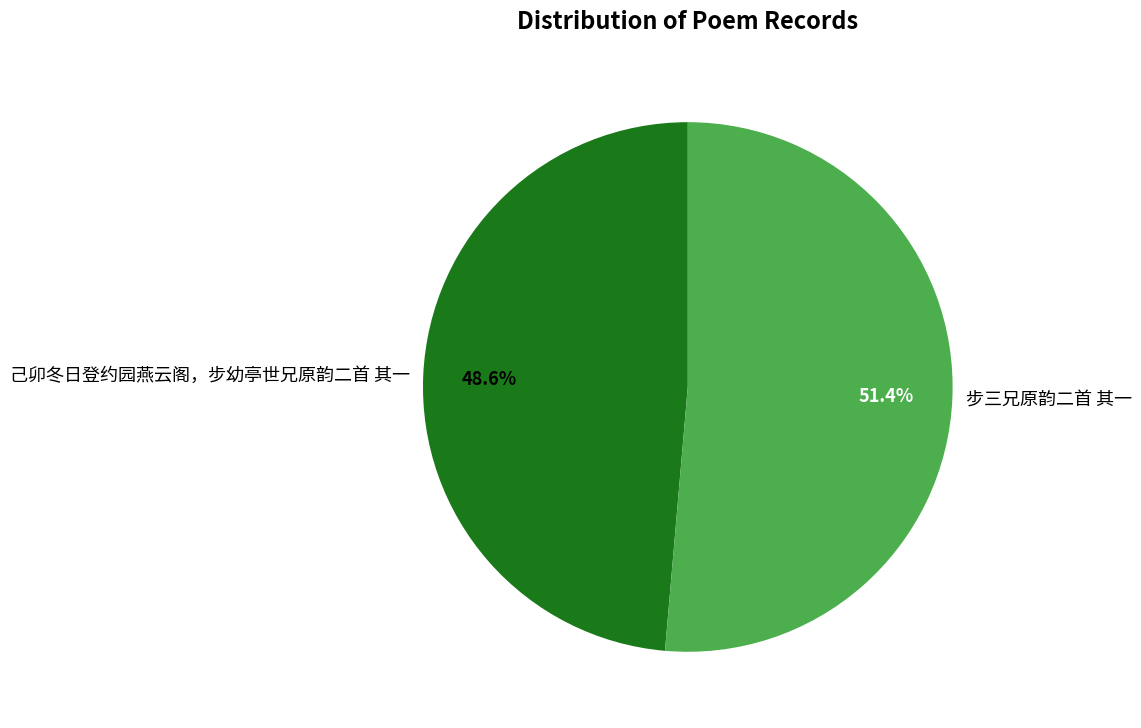

To the nearest percent, what portion does 己卯冬日登约园燕云阁，步幼亭世兄原韵二首 其一 represent?

49%